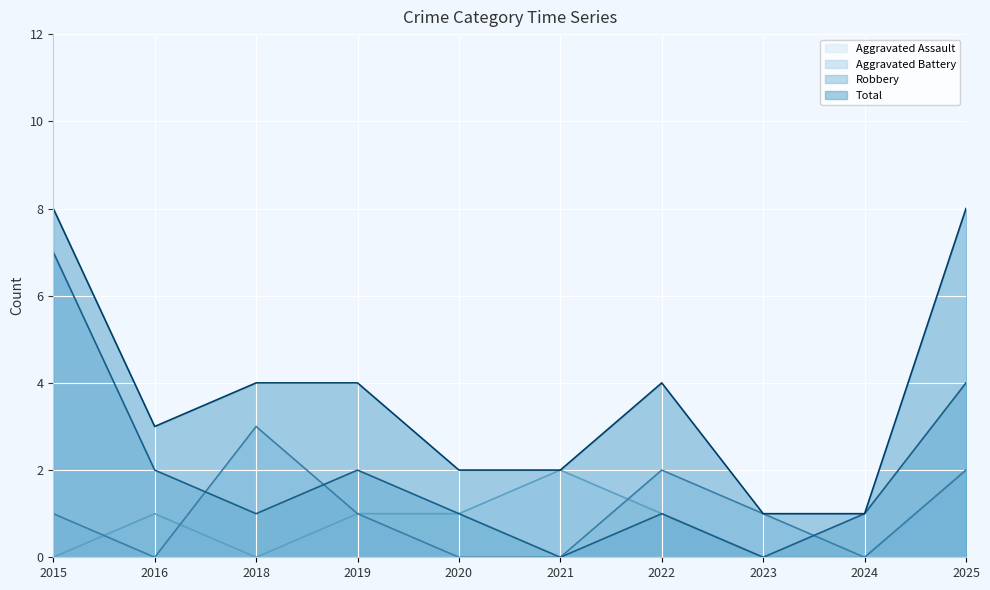

What is the average value of the Aggravated Assault series?

1